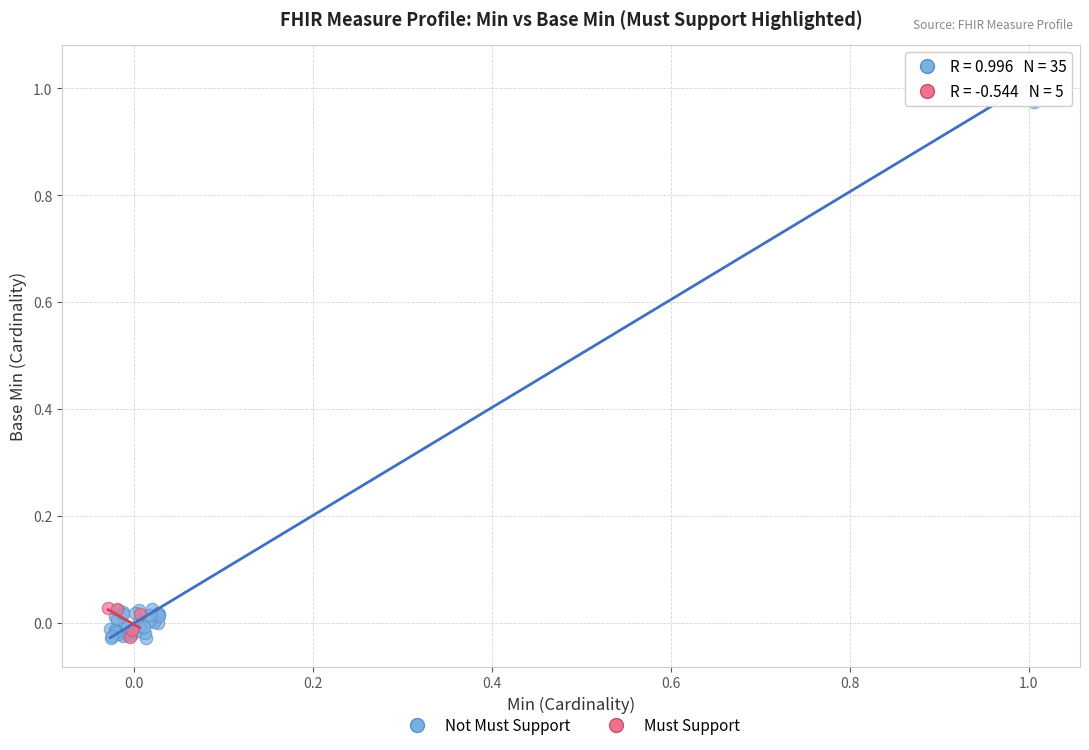

Which series has the widest spread of Y values?

Not Must Support